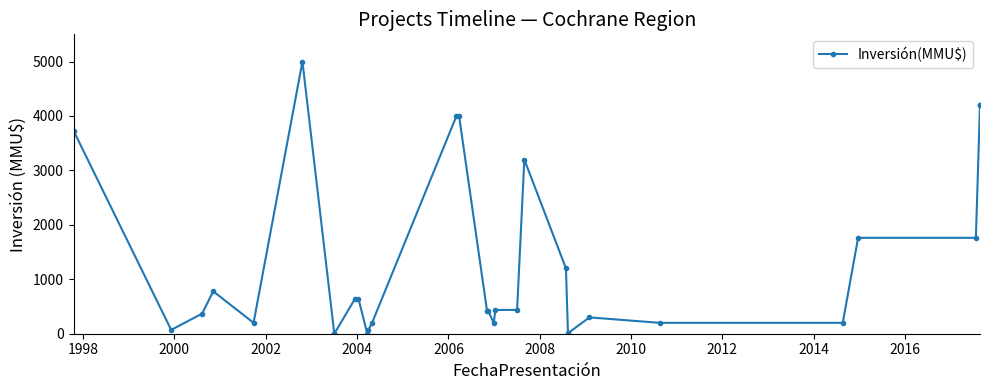

The chart shows a value of 1538 at 2008. True or false?

False